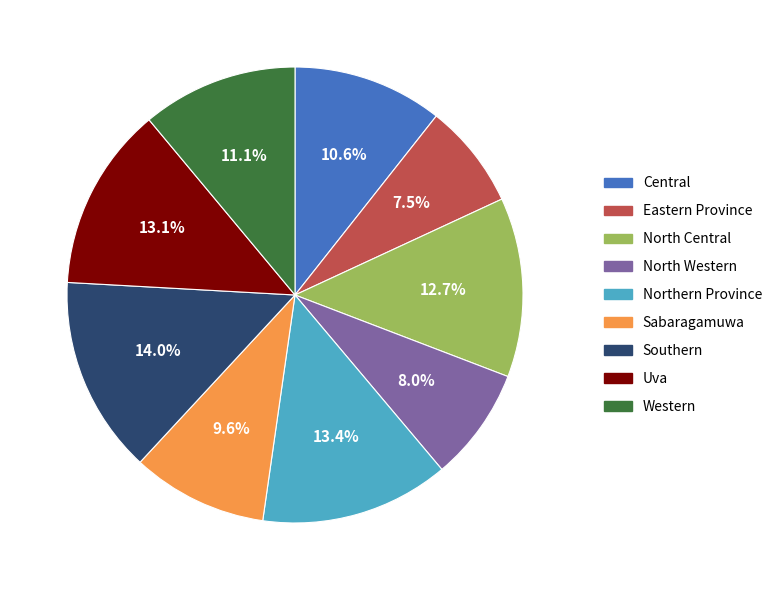

Between Central and Northern Province, which is larger?

Northern Province